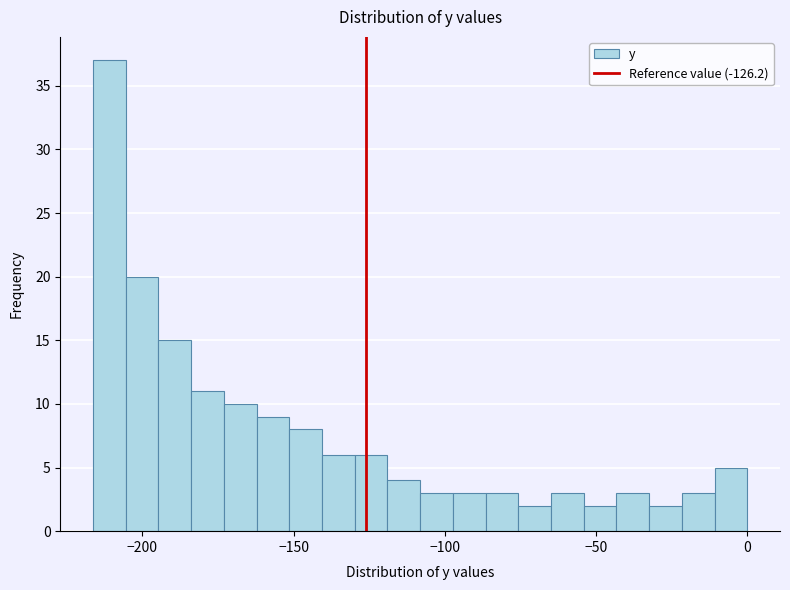

Read against the x-axis, roughly where is the centre of the tallest bar?

-210